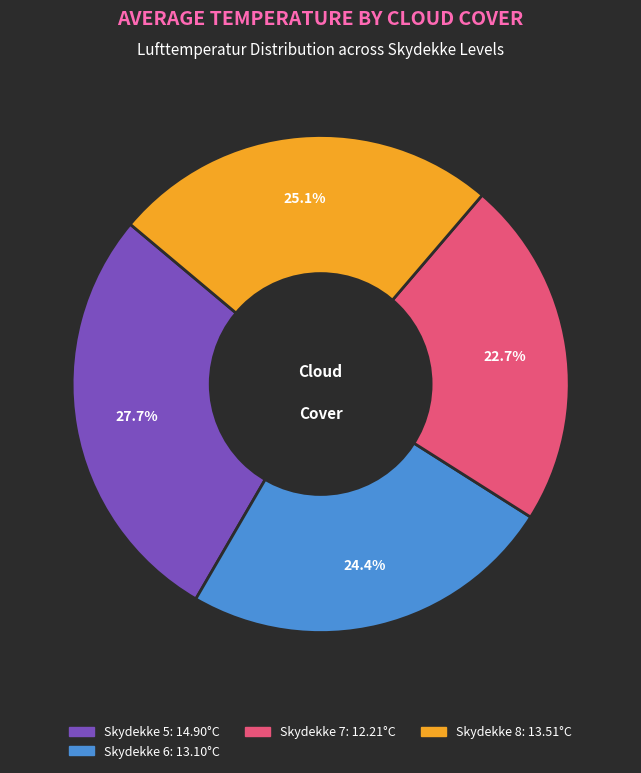

Is there any slice that represents more than half of the pie?

No